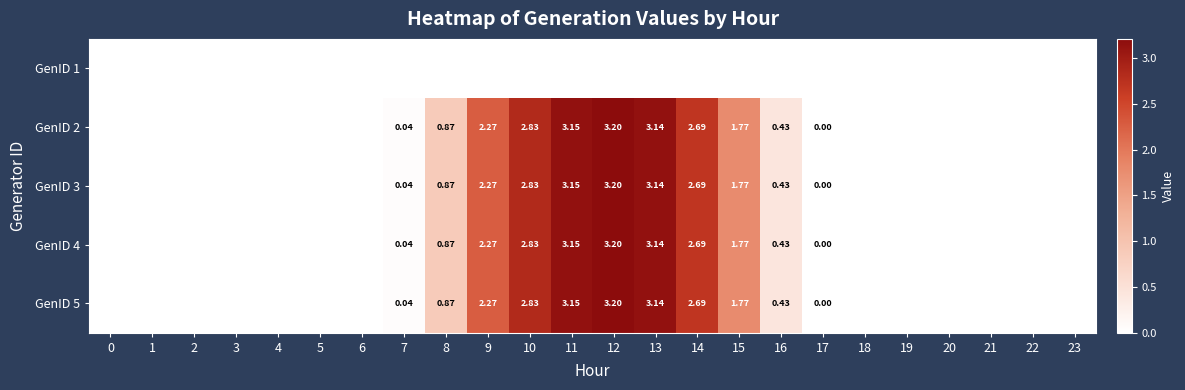

Is the value of GenID 4 at 13 greater than the value of GenID 2 at 15?

Yes